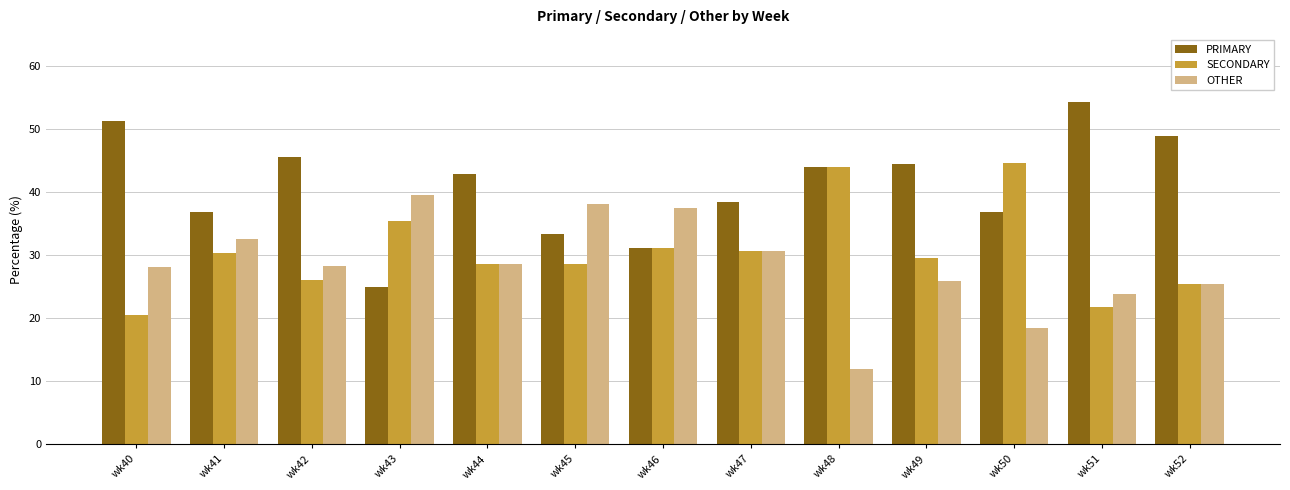

List the series in order of their overall mean, lowest first.

OTHER, SECONDARY, PRIMARY